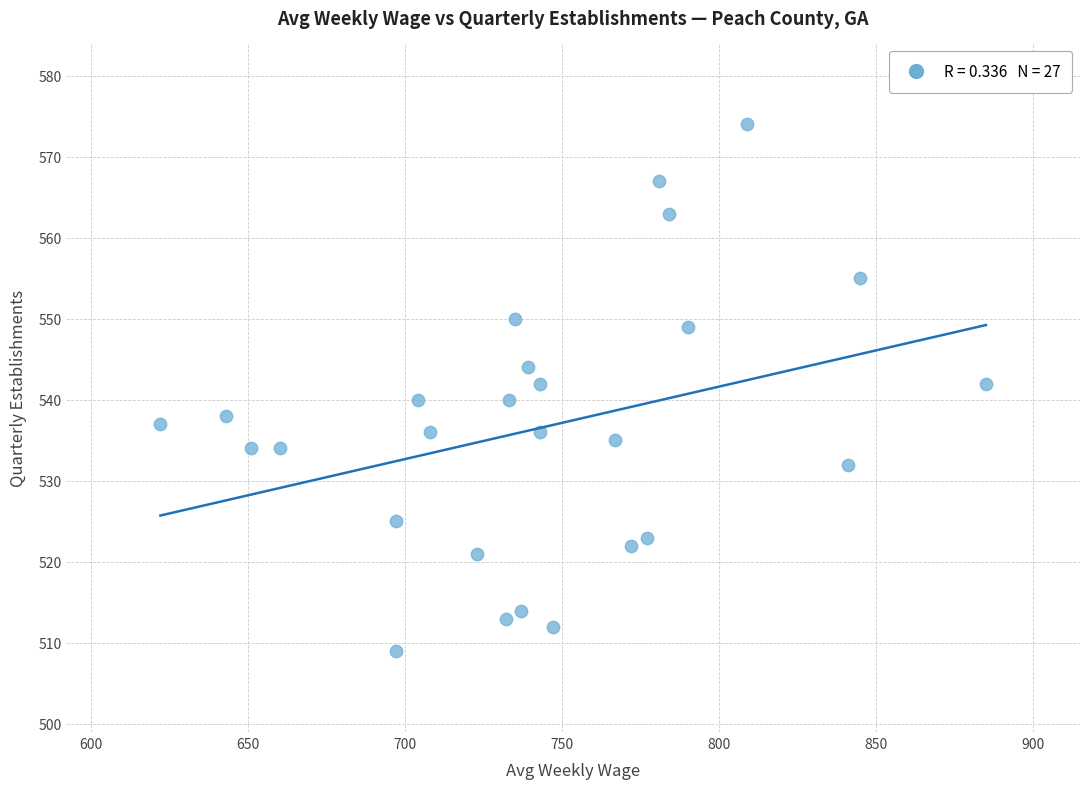

What is the range of X values (max minus min)?

263